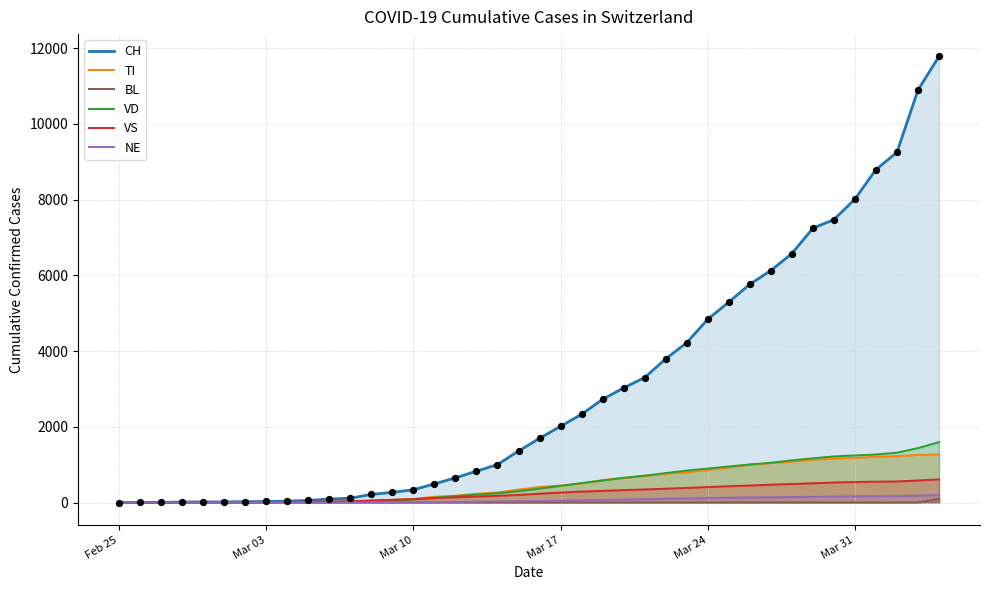

Which series has the largest total across all categories?

CH